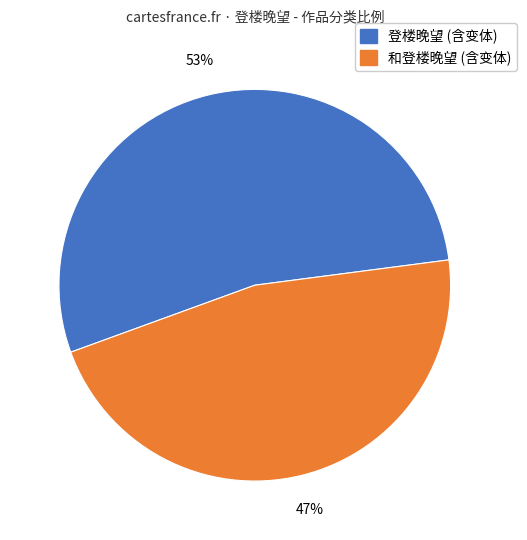

How many slices are in this pie chart?

2